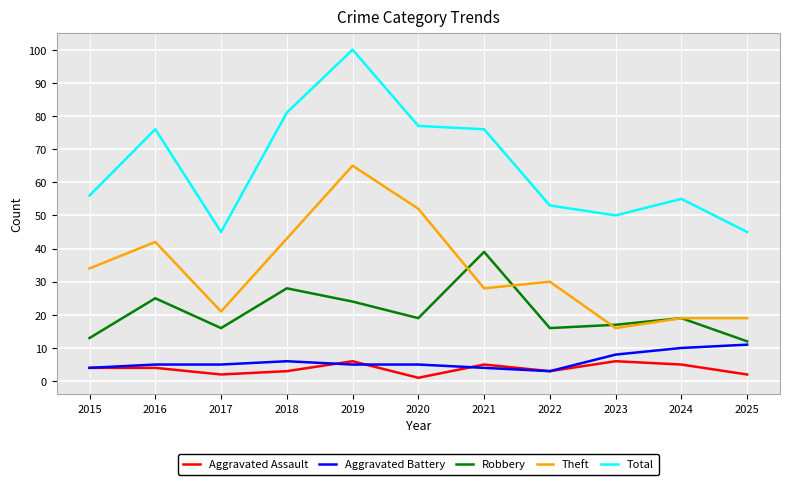

What is the lowest value of the Aggravated Assault series?

1